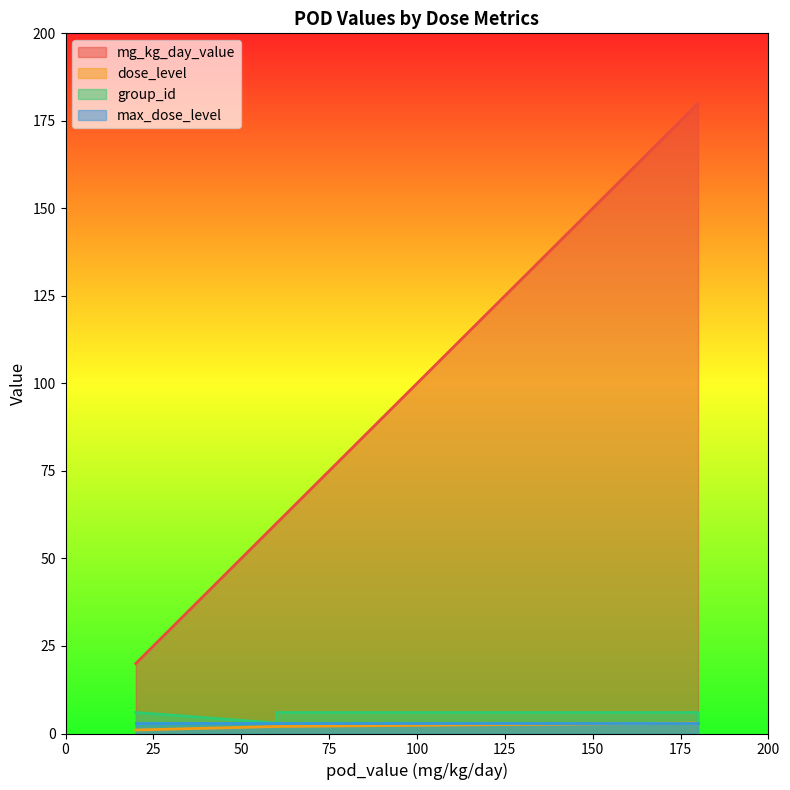

True or false: dose_level and group_id intersect in this chart.

False